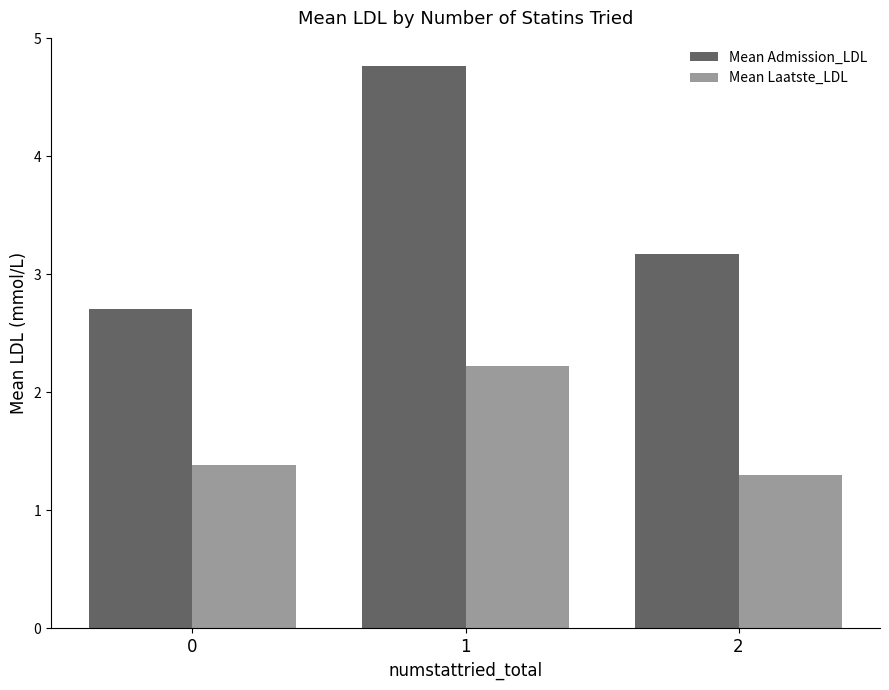

Between 1 and 2, which series saw the biggest shift?

Mean Admission_LDL